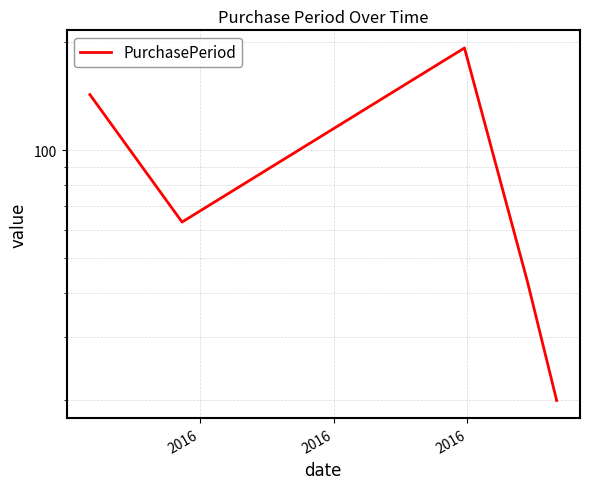

Count the values in the range 43 to 143.

3